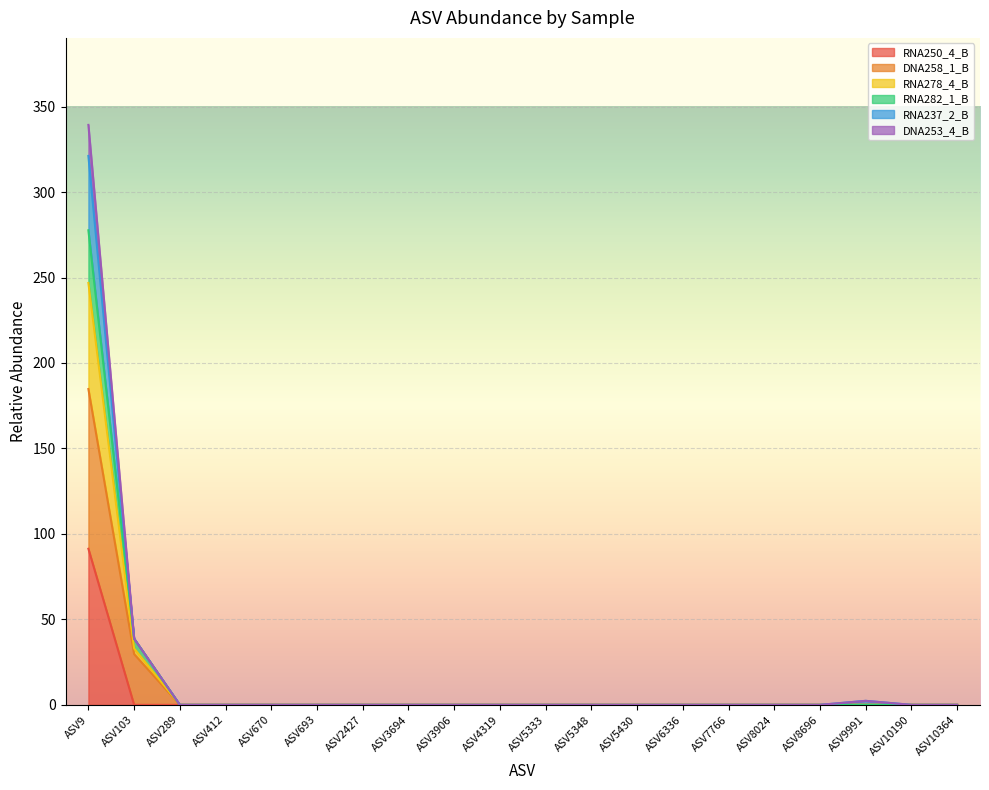

What is the difference between the maximum and minimum values in the RNA250_4_B series?

91.3